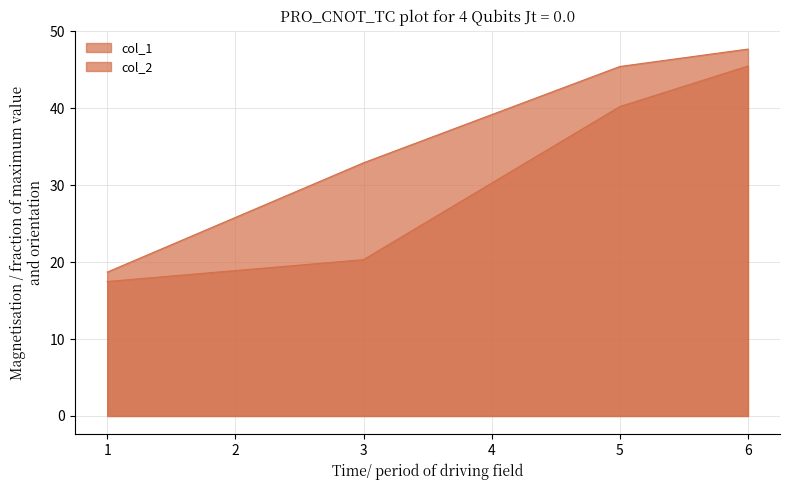

What is the sum of all col_1 values?

123.5